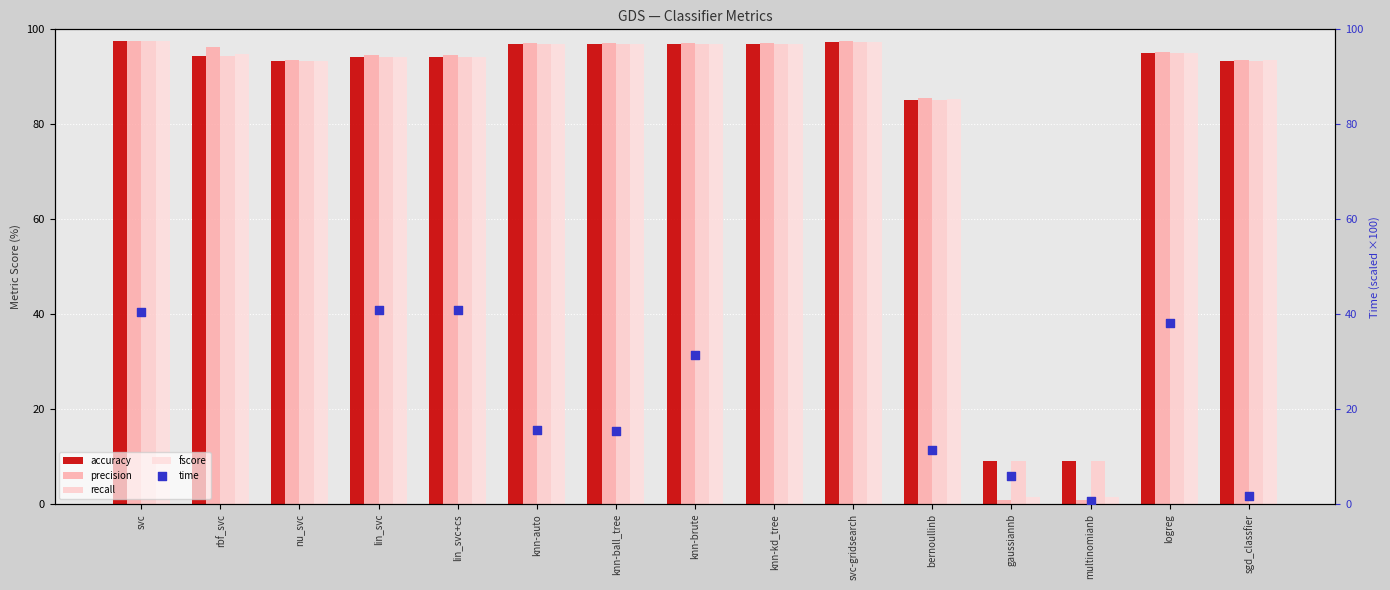

Which series contains the lowest Y value?

time